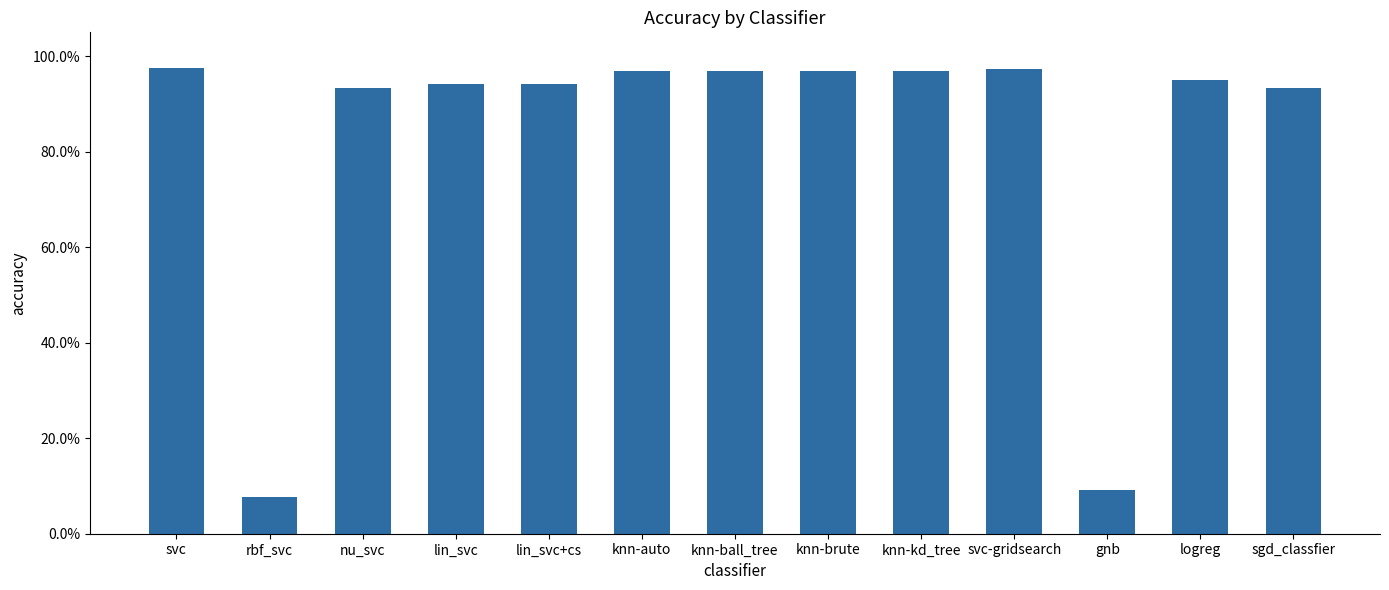

Between gnb and svc-gridsearch, which is larger?

svc-gridsearch